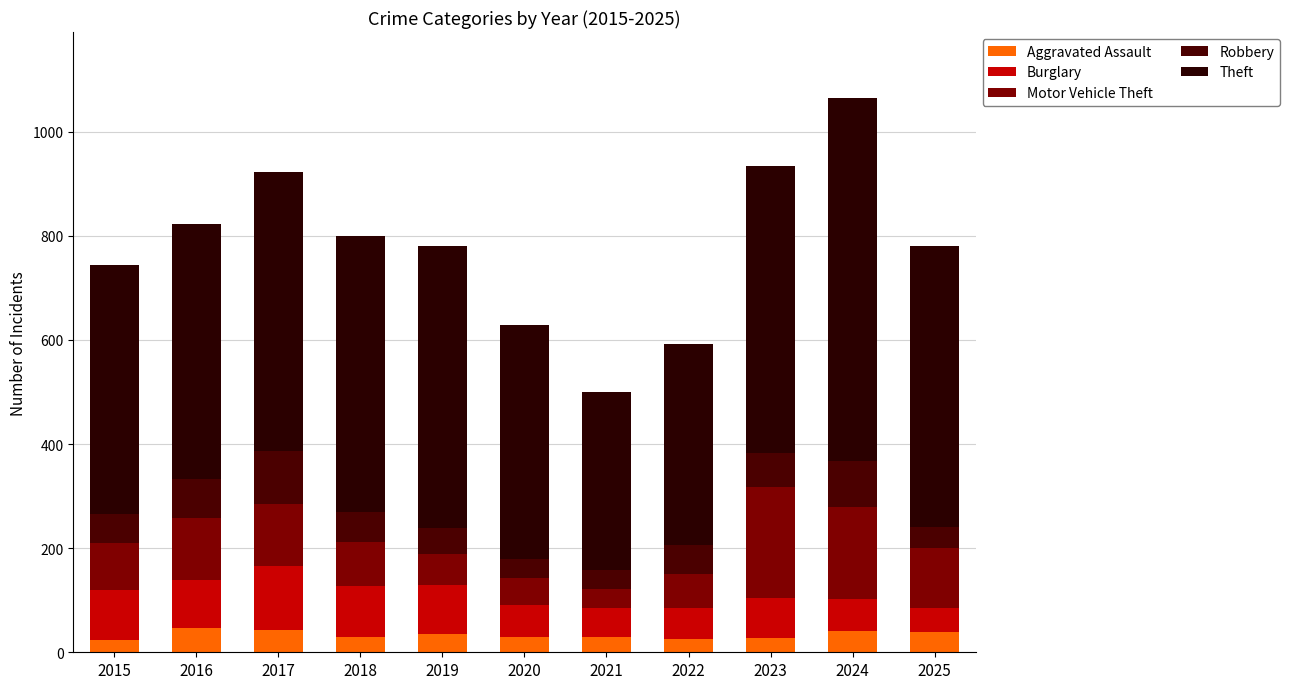

At which label does Motor Vehicle Theft first exceed 91?

2016